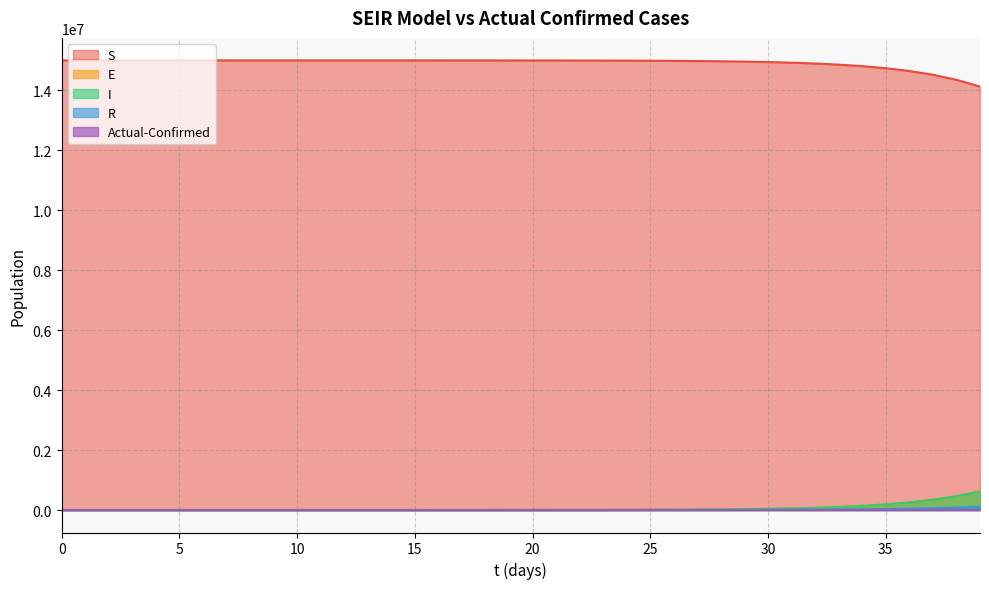

Does the chart display data point markers on the line(s)?

No